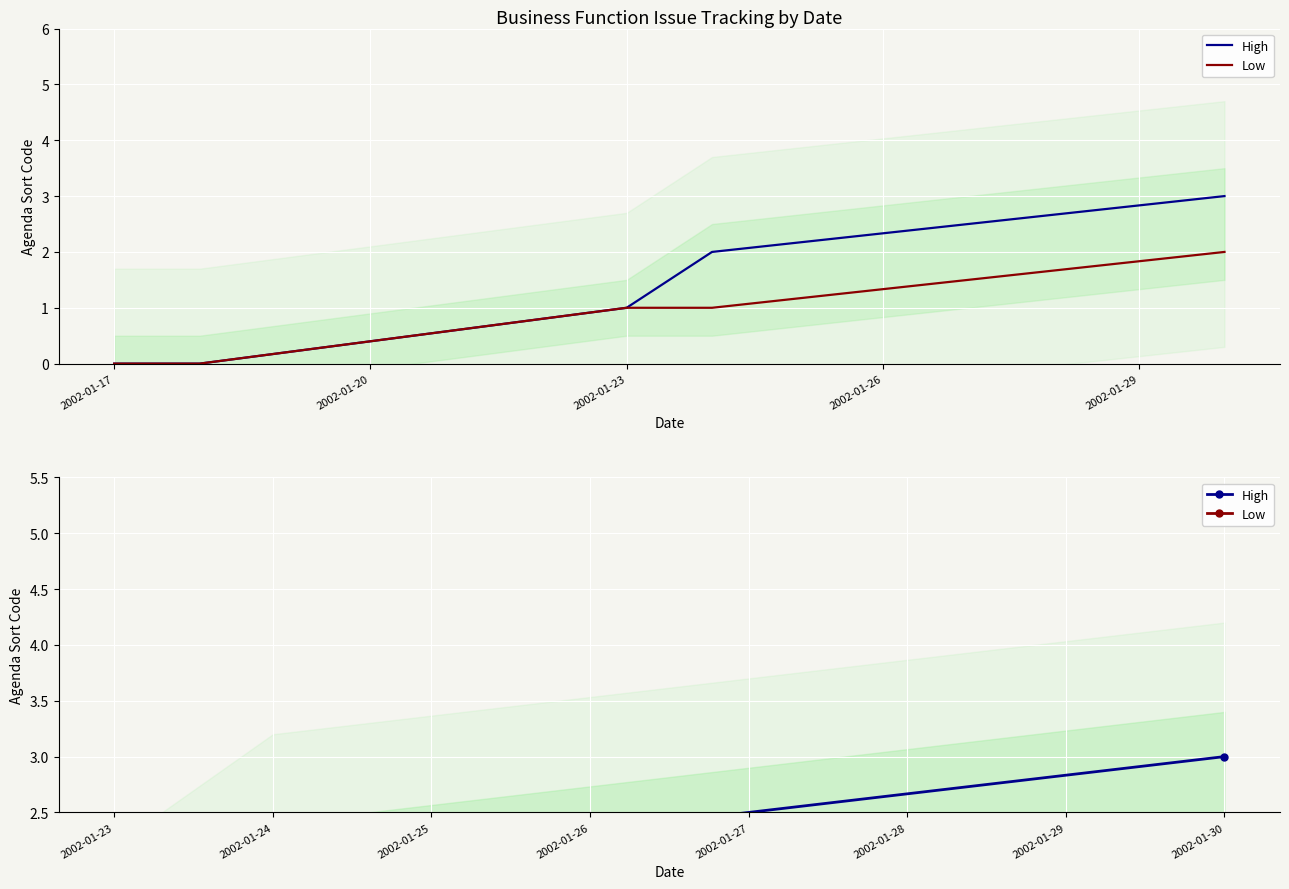

What is the maximum value for High?

3